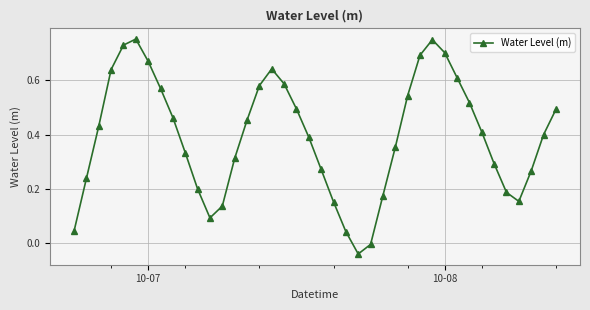

Does the chart have visible grid lines?

Yes